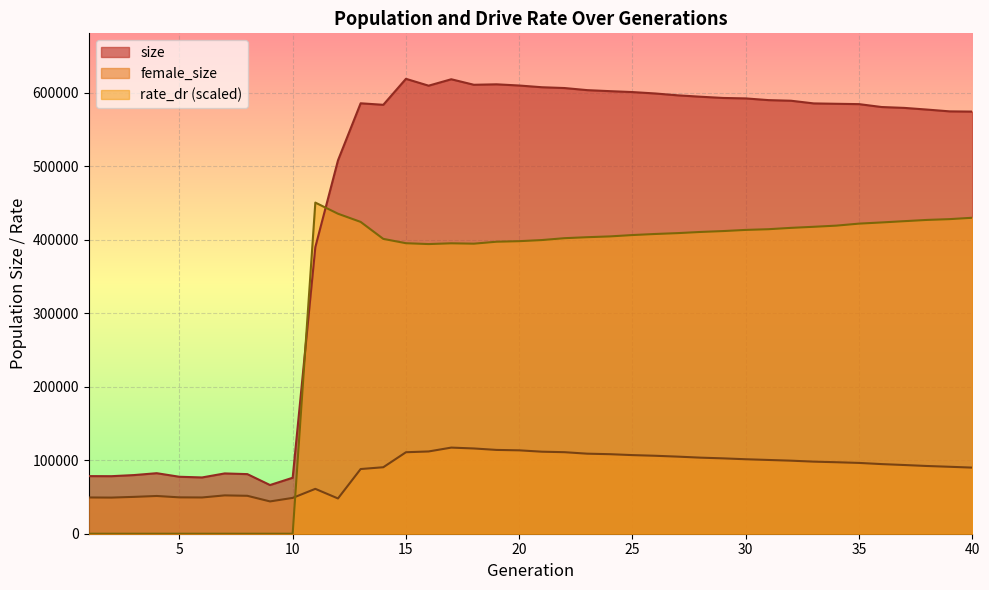

The value of size at 28 is 594857.0. True or false?

True